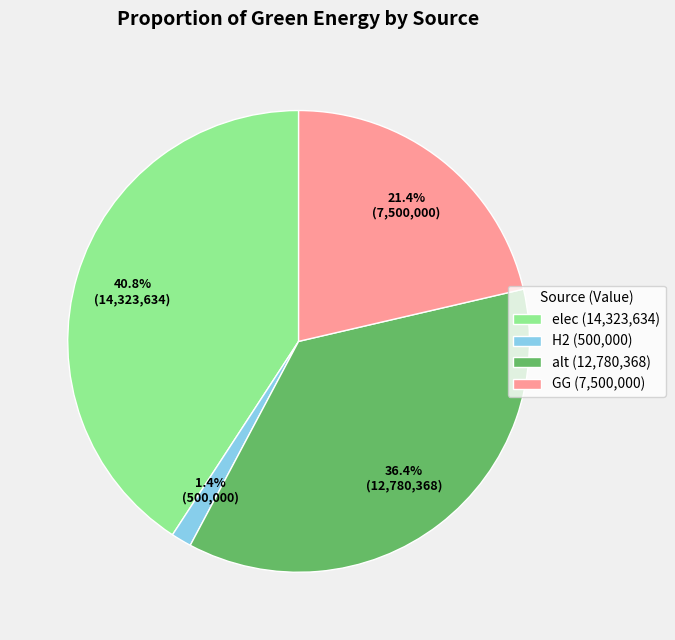

Count the number of slices in the pie.

4